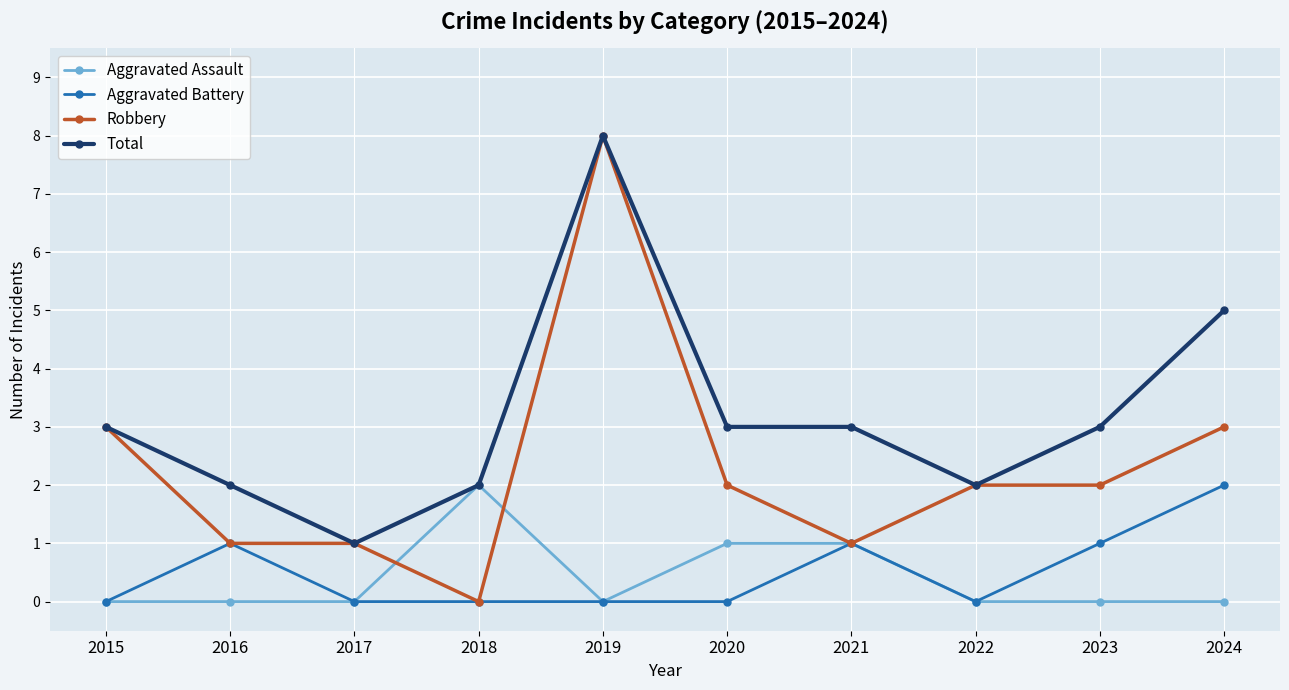

How many data points does each series have?

10